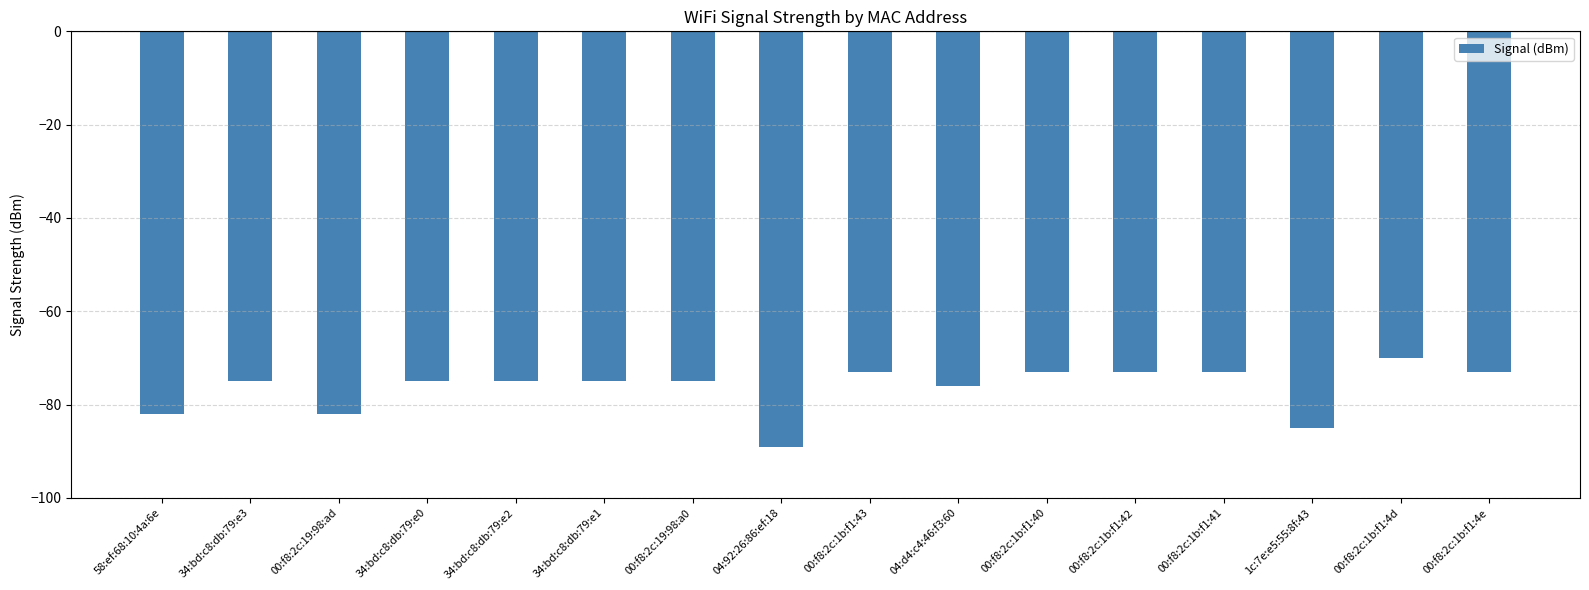

What is the label of the 13th bar from the left?

00:f8:2c:1b:f1:41